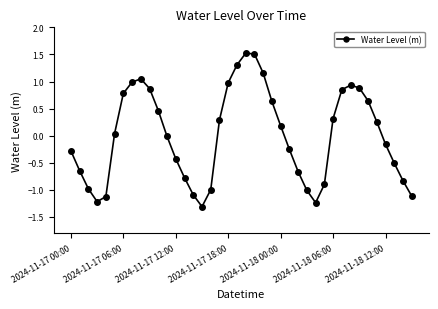

What is the minimum value shown in the chart?

-1.3